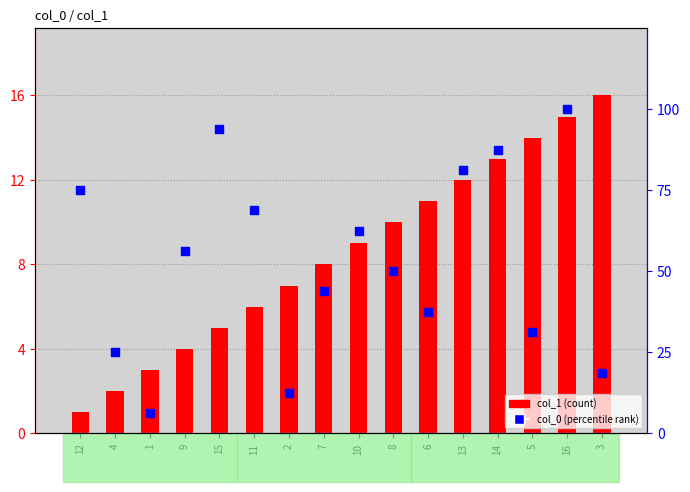

Which series reaches the maximum Y coordinate?

col_0 (percentile rank)